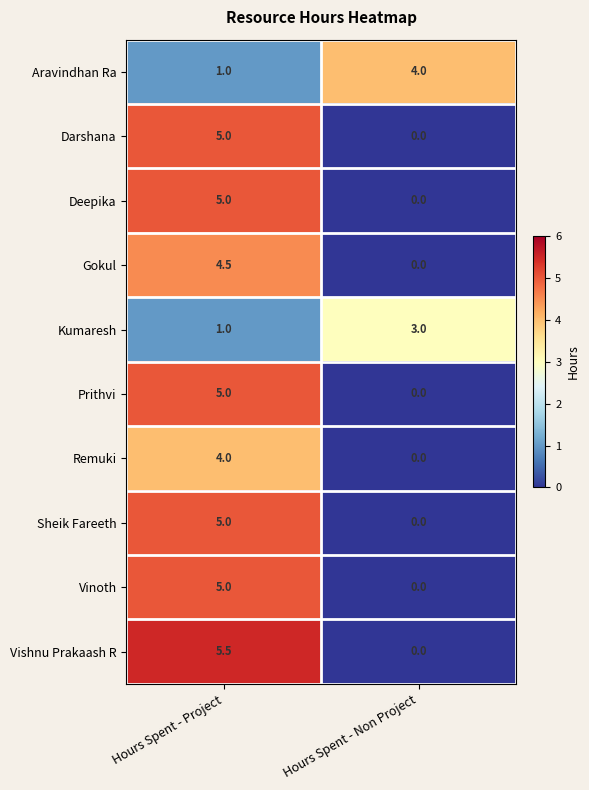

What value does the Aravindhan Ra series have at Hours Spent - Project?

1.0